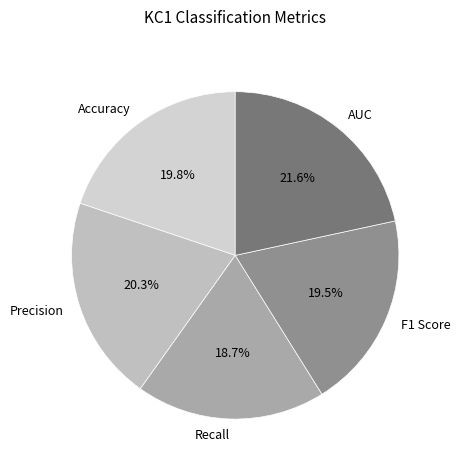

To the nearest percent, what is the difference between the largest and smallest slice percentages?

3%